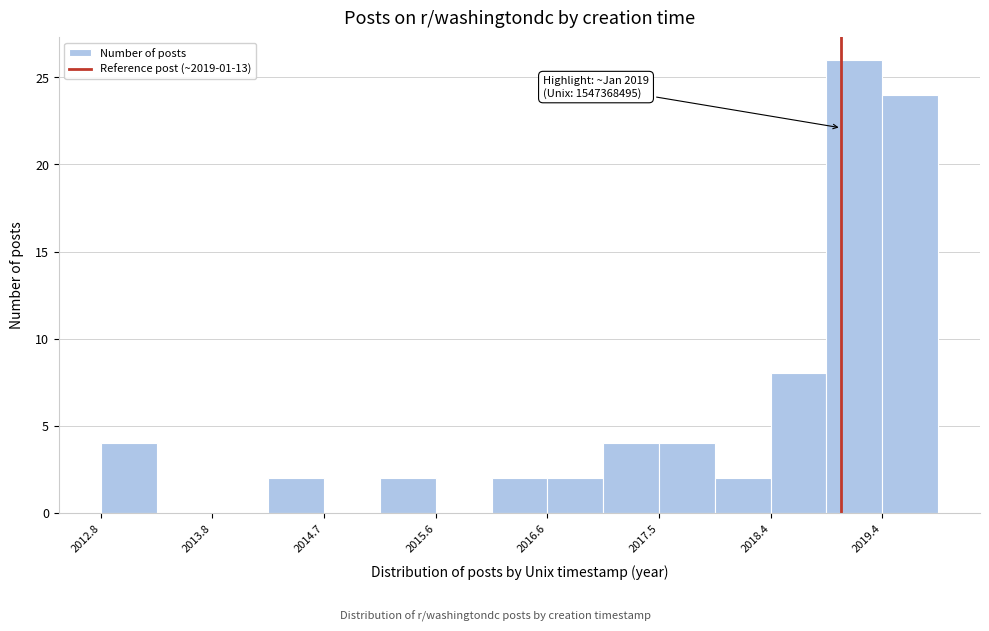

Which range on the x-axis has the tallest bar?

2018.9 to 2019.4